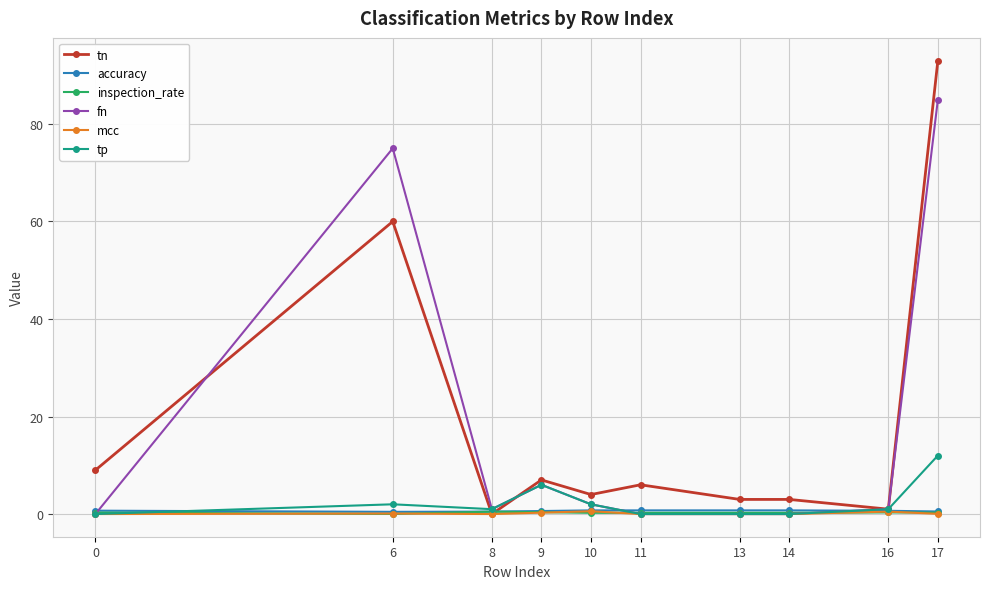

What is the average value of the inspection_rate series?

0.3